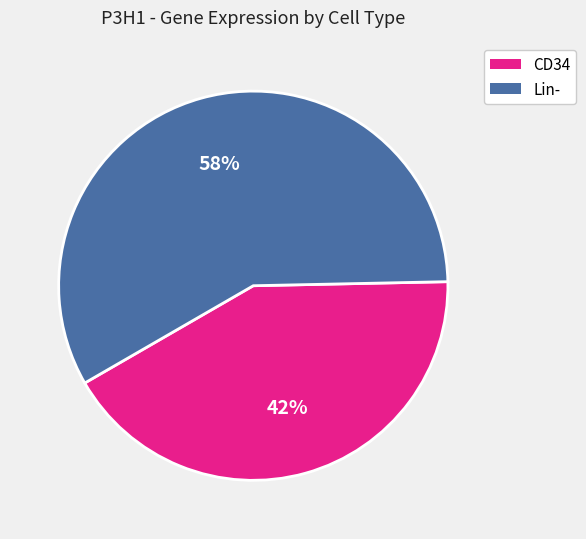

Between CD34 and Lin-, which is larger?

Lin-